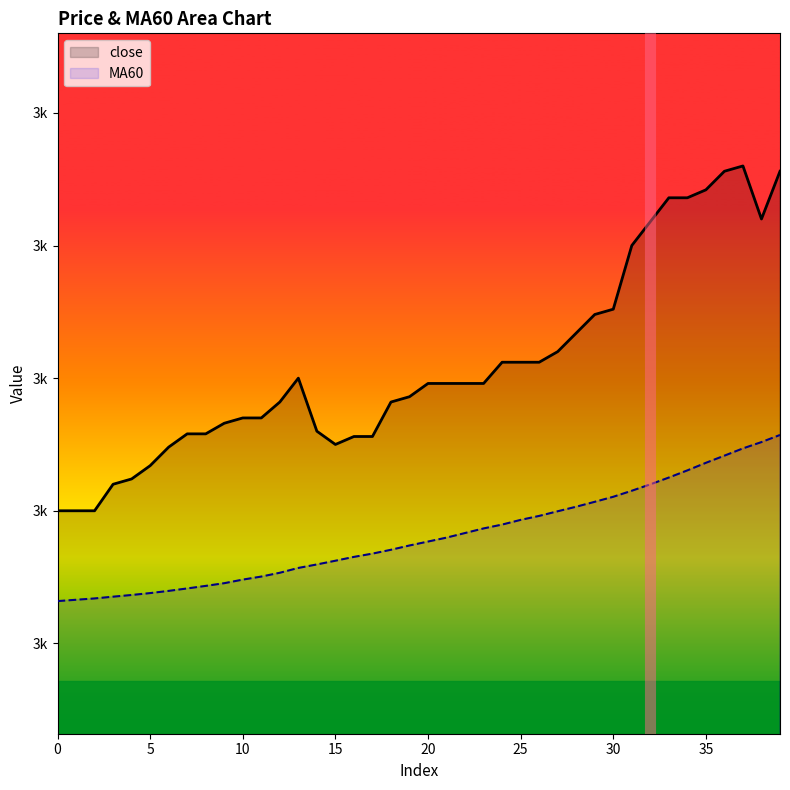

In close, how many points are lower than both neighbors (excluding endpoints)?

2